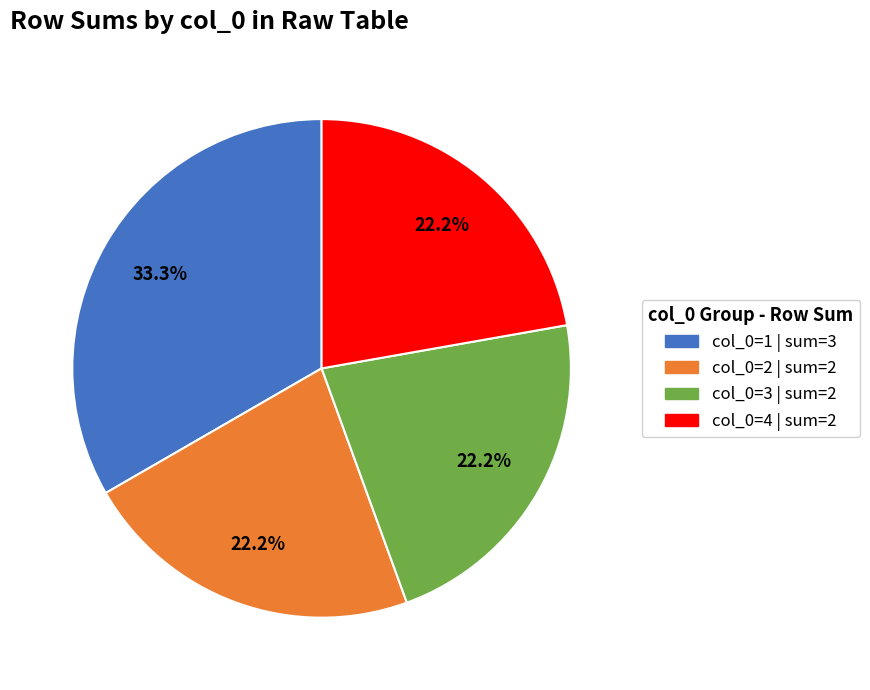

Is there any slice that represents more than half of the pie?

No